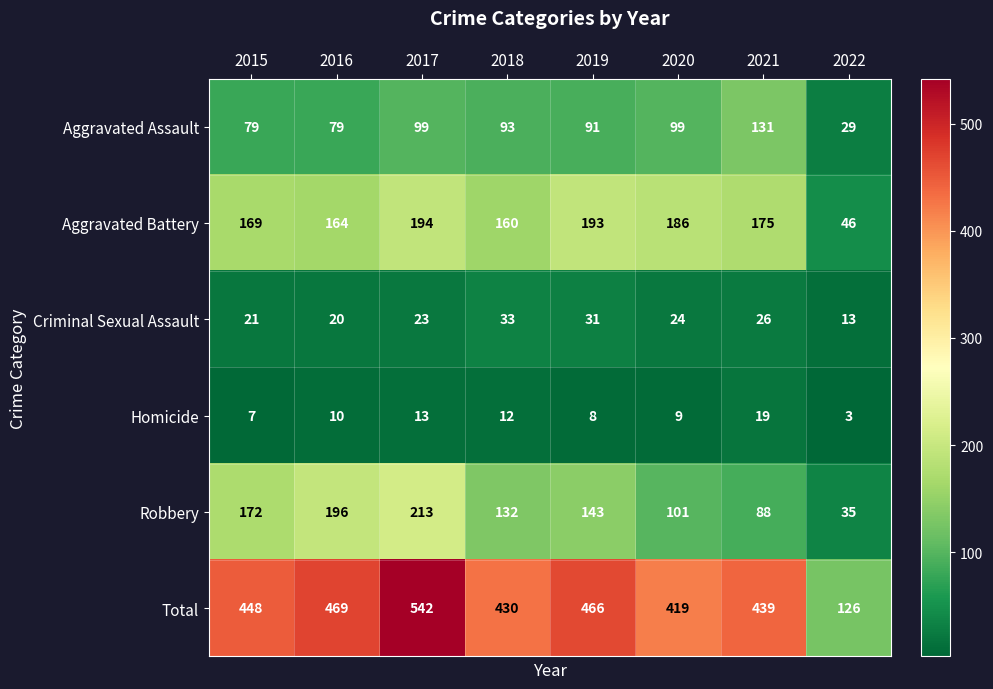

True or false: Criminal Sexual Assault has a value of 13 at 2022.

True